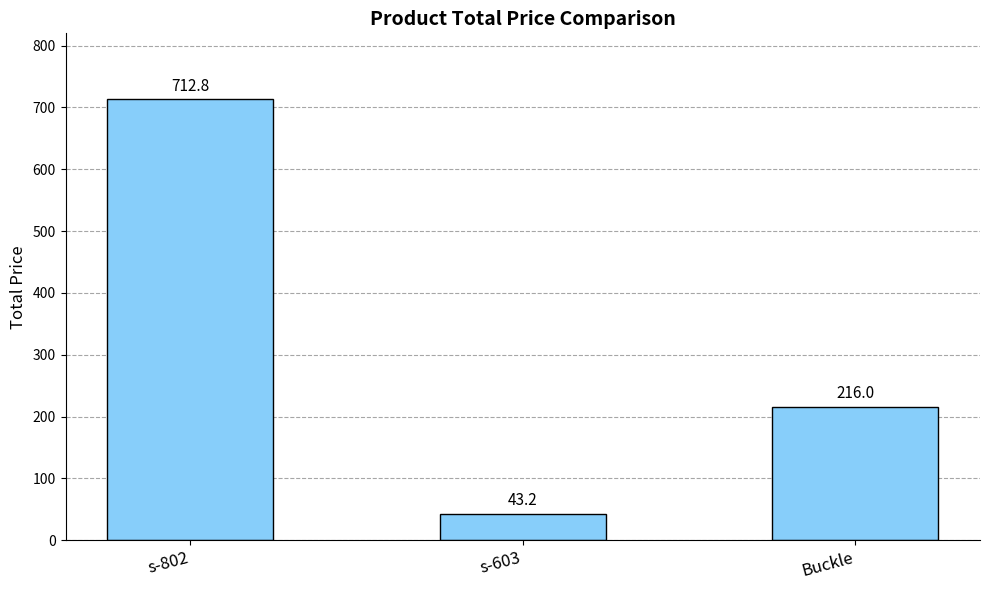

What is the difference between the second highest and minimum values?

172.8